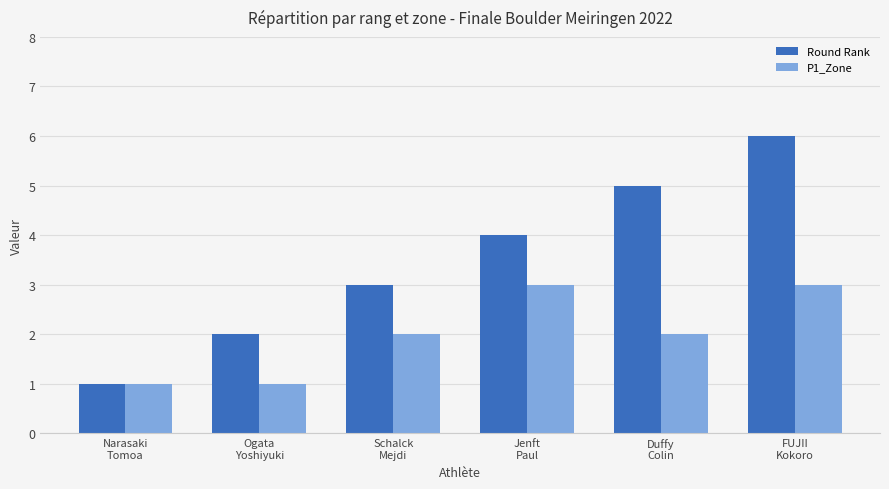

Reading left to right, extract all data points from this chart.

Round Rank: Narasaki
Tomoa=1	Ogata
Yoshiyuki=2	Schalck
Mejdi=3	Jenft
Paul=4	Duffy
Colin=5	FUJII
Kokoro=6
P1_Zone: Narasaki
Tomoa=1	Ogata
Yoshiyuki=1	Schalck
Mejdi=2	Jenft
Paul=3	Duffy
Colin=2	FUJII
Kokoro=3